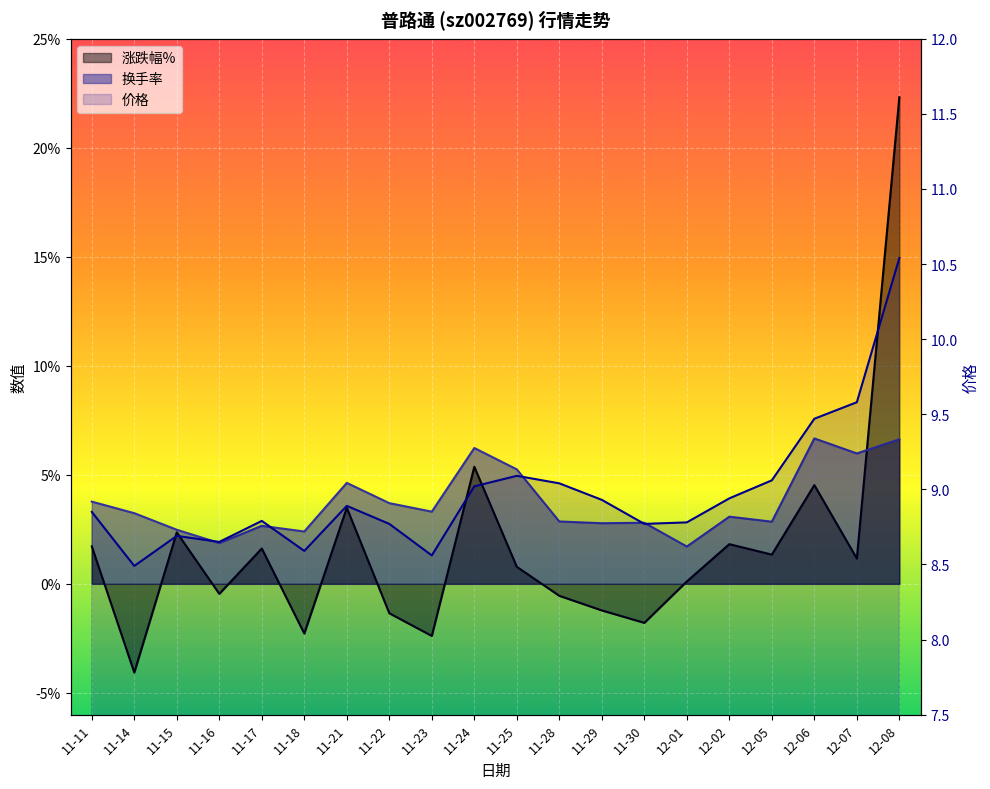

At how many categories does at least one series exceed 7?

20